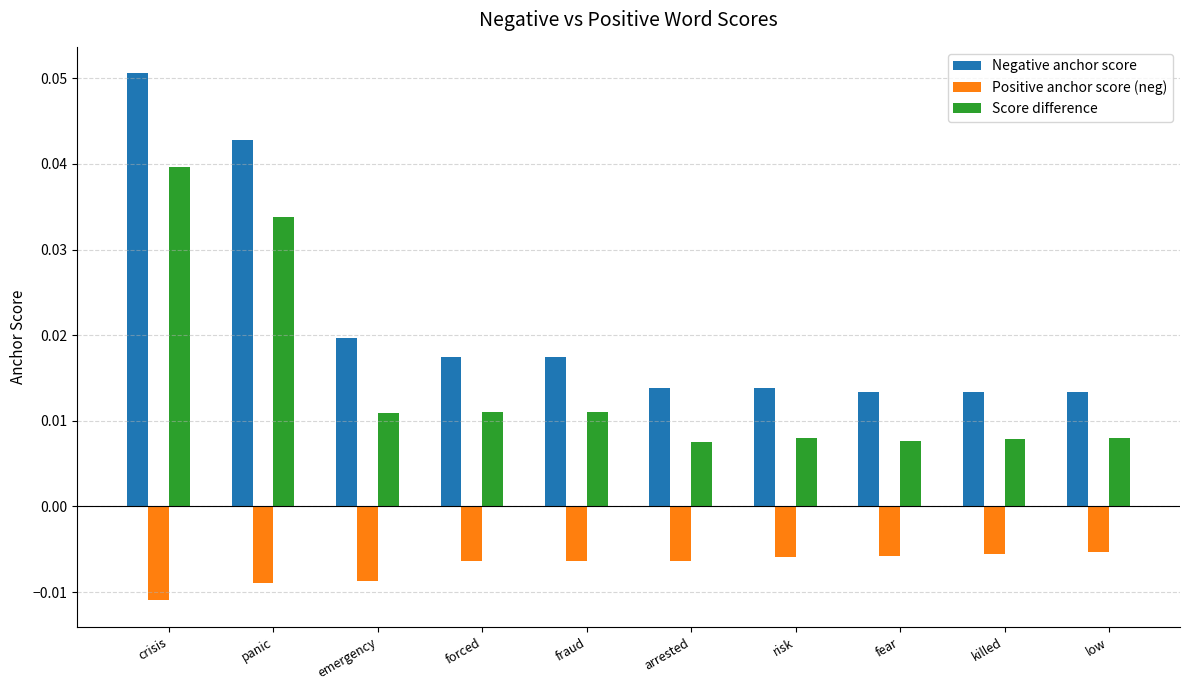

List the series in order of their peak value, highest first.

Negative anchor score, Score difference, Positive anchor score (neg)